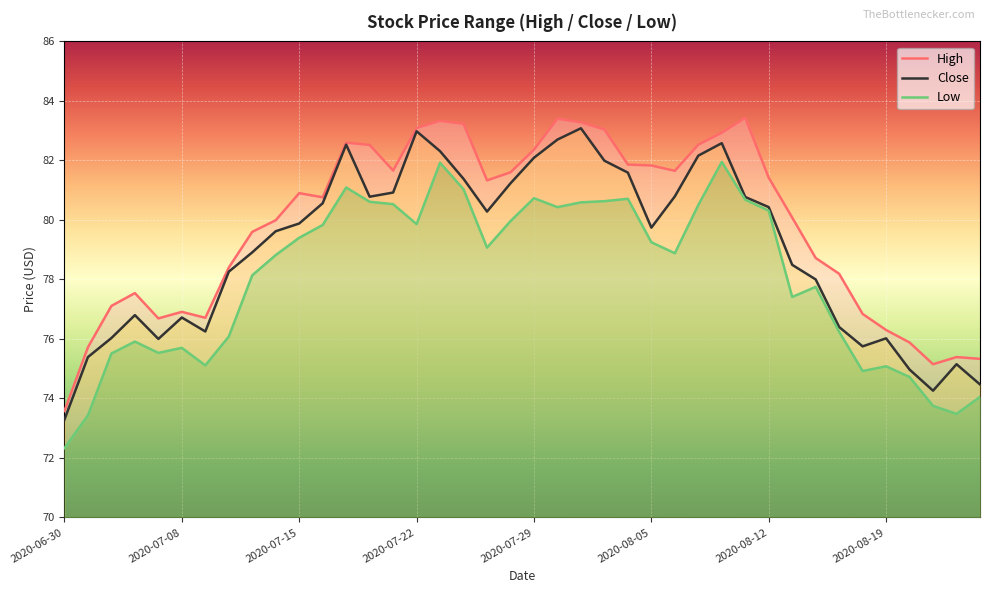

Is it true that Low equals 141.9 at 12?

False